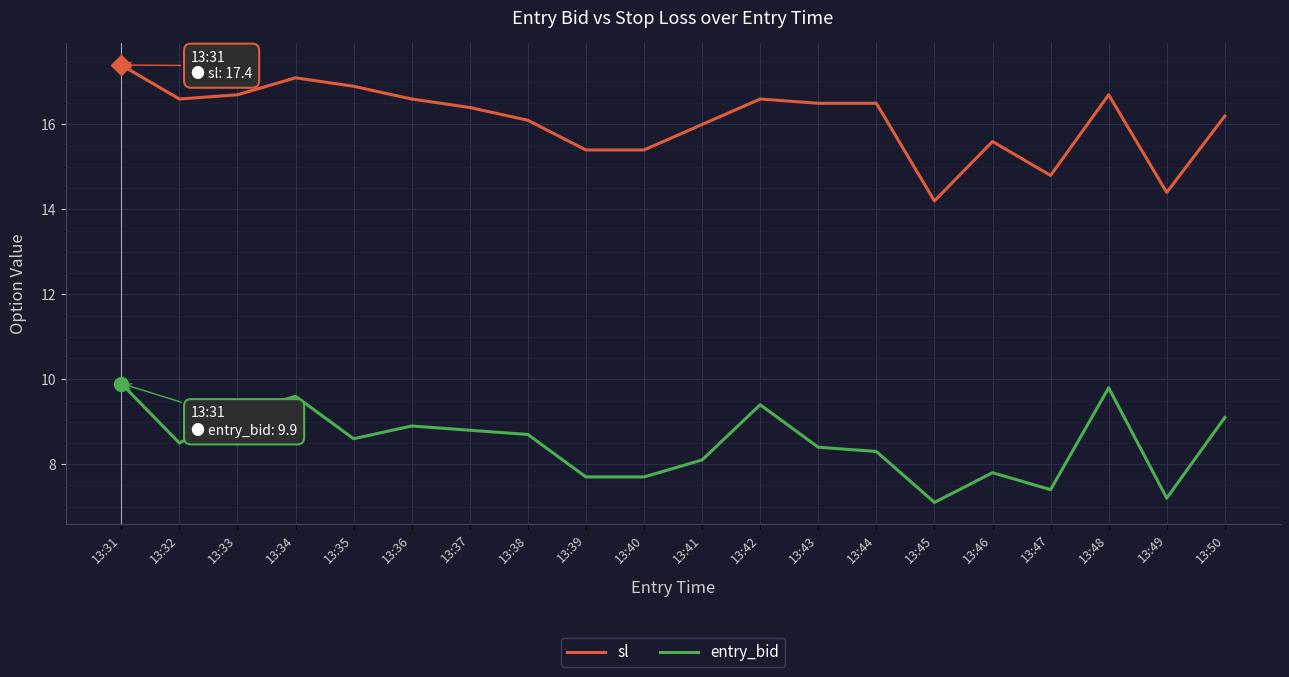

Is it true that entry_bid equals 9.5 at 13:45?

False